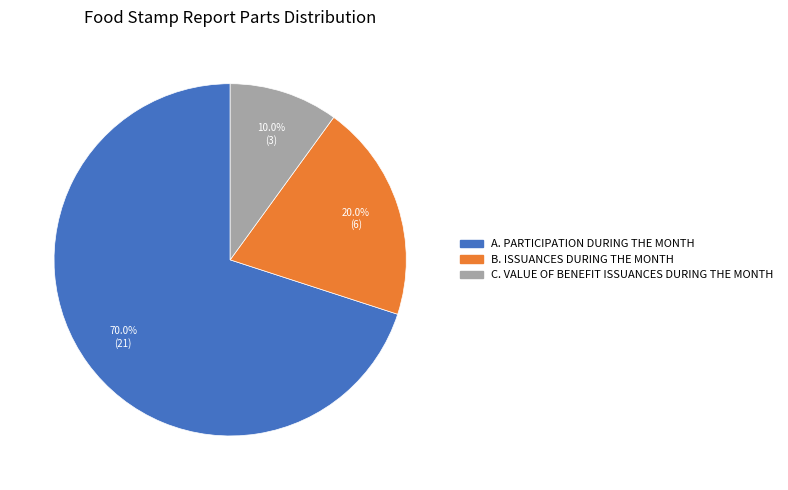

What portion of the pie excludes B. ISSUANCES DURING THE MONTH?

80.0%